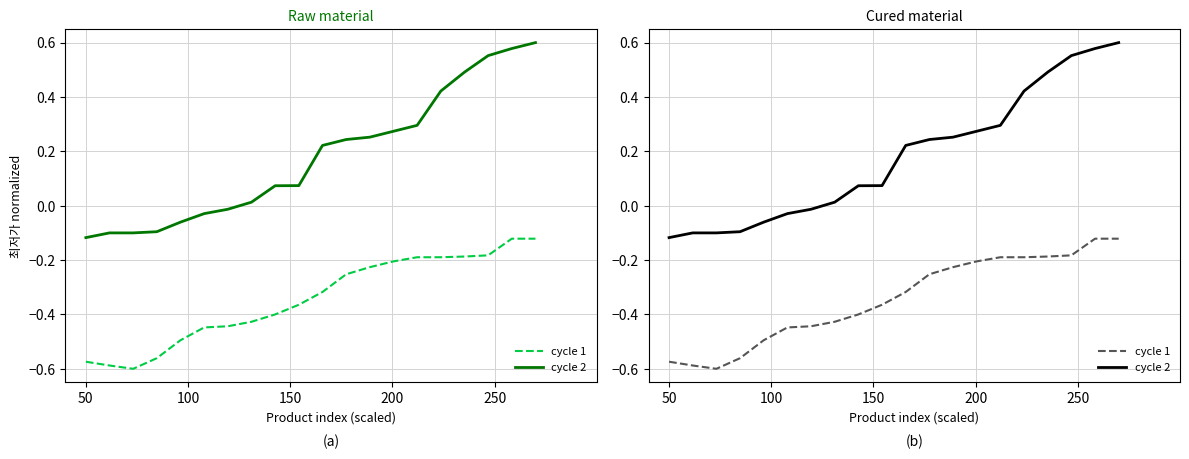

List the series in order of their peak value, lowest first.

cycle 1, cycle 2